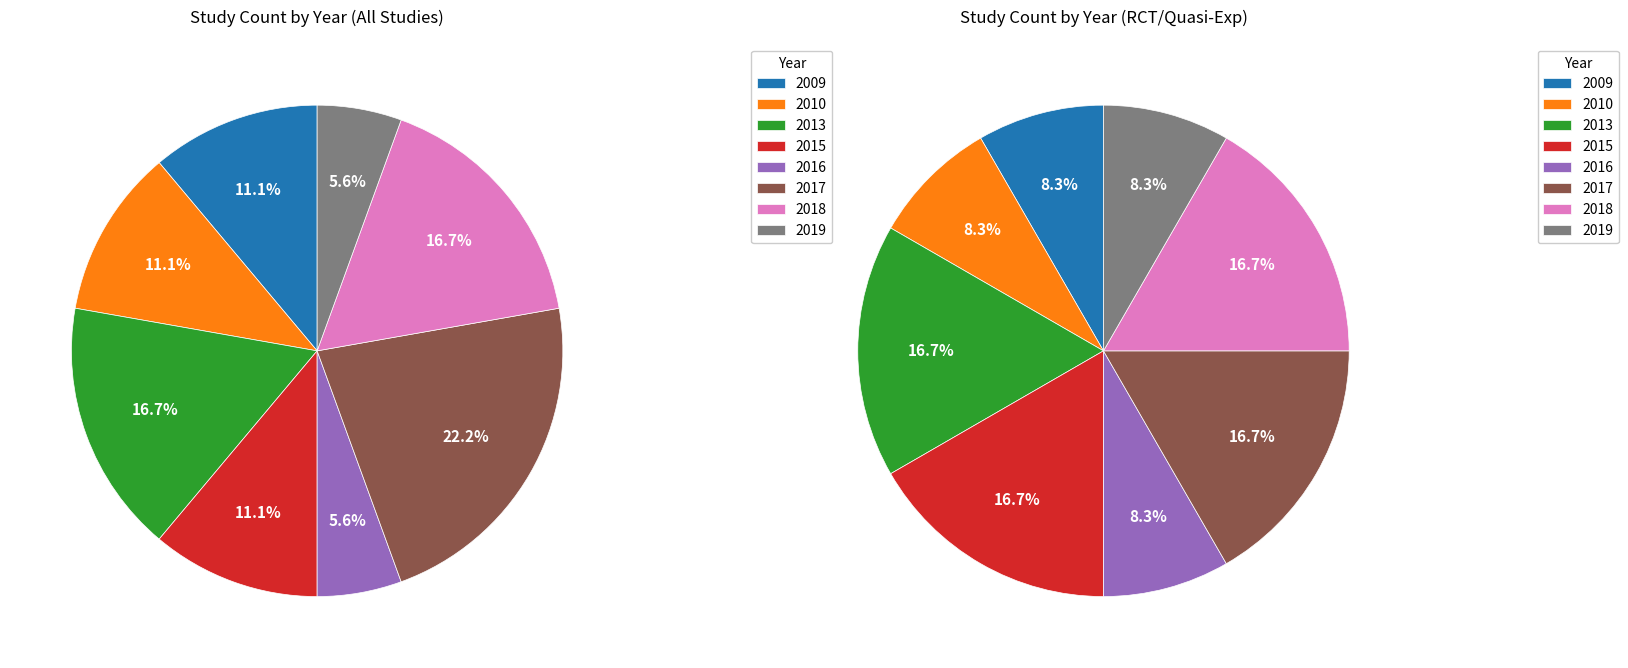

To the nearest percent, what portion does 2009 represent?

11%